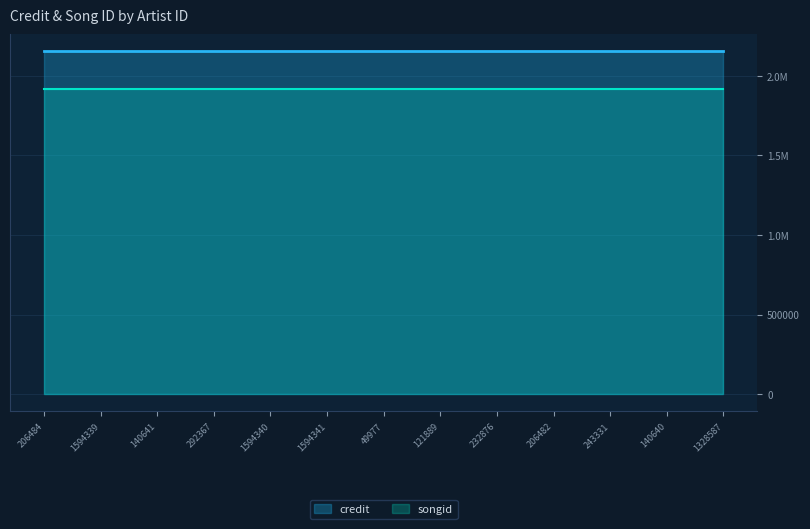

True or false: songid and credit intersect in this chart.

False